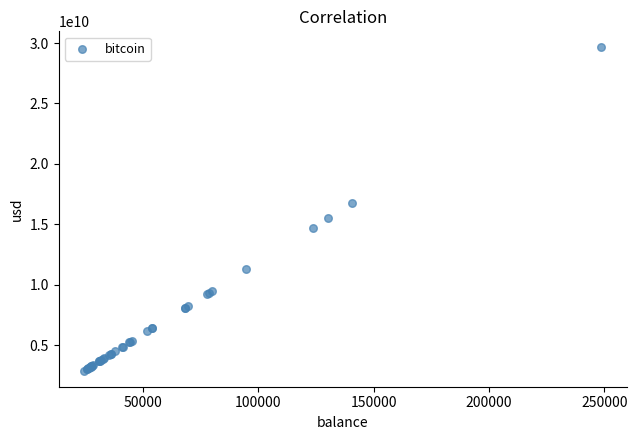

What Y value in the scatter plot is closest to 16275109727?

16755254030.6